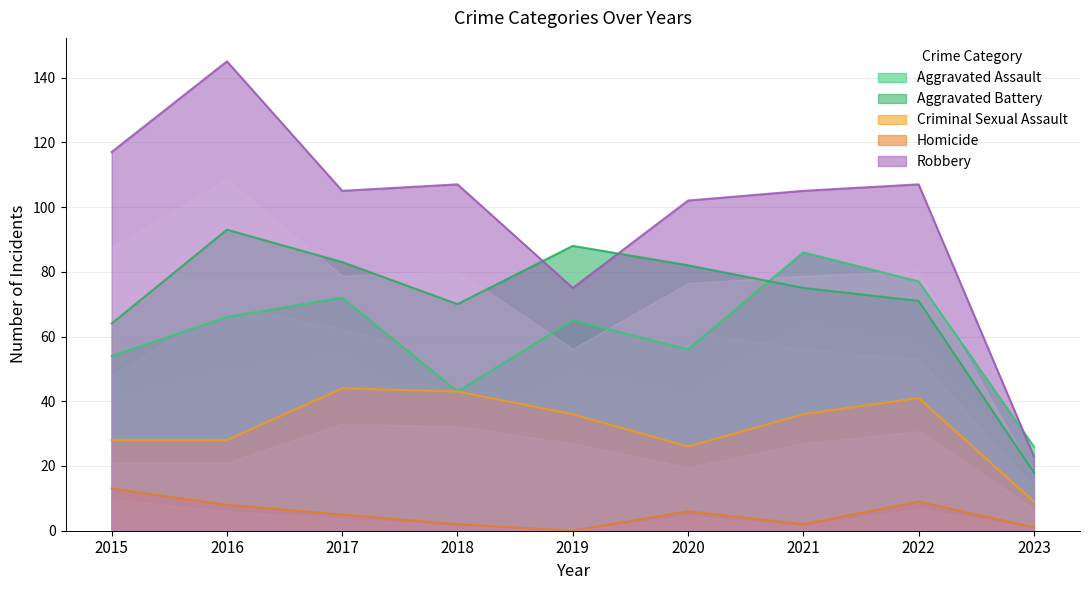

The value of Aggravated Battery at 2021 is 75. True or false?

True